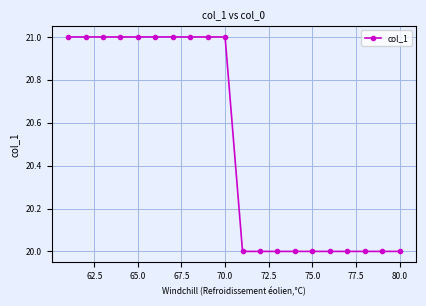

What is the value of the 1st point from the left?

21